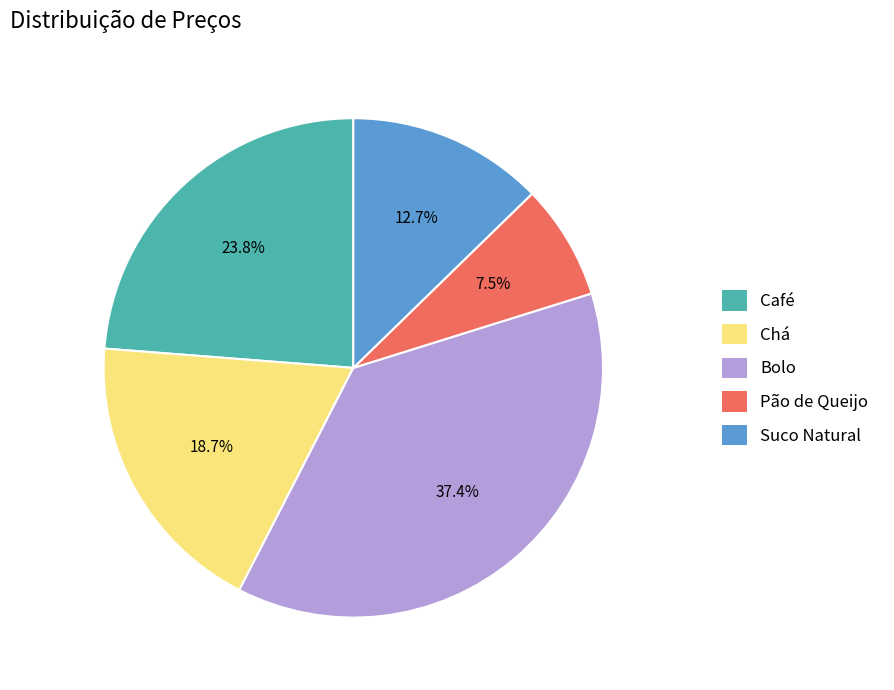

To the nearest percent, what portion does Café represent?

24%